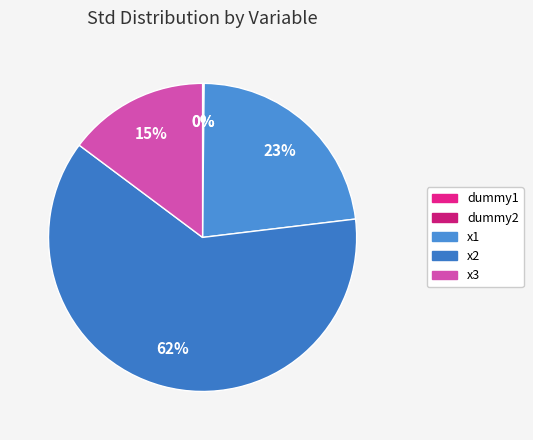

True or false: x2 accounts for 56% of the total.

False